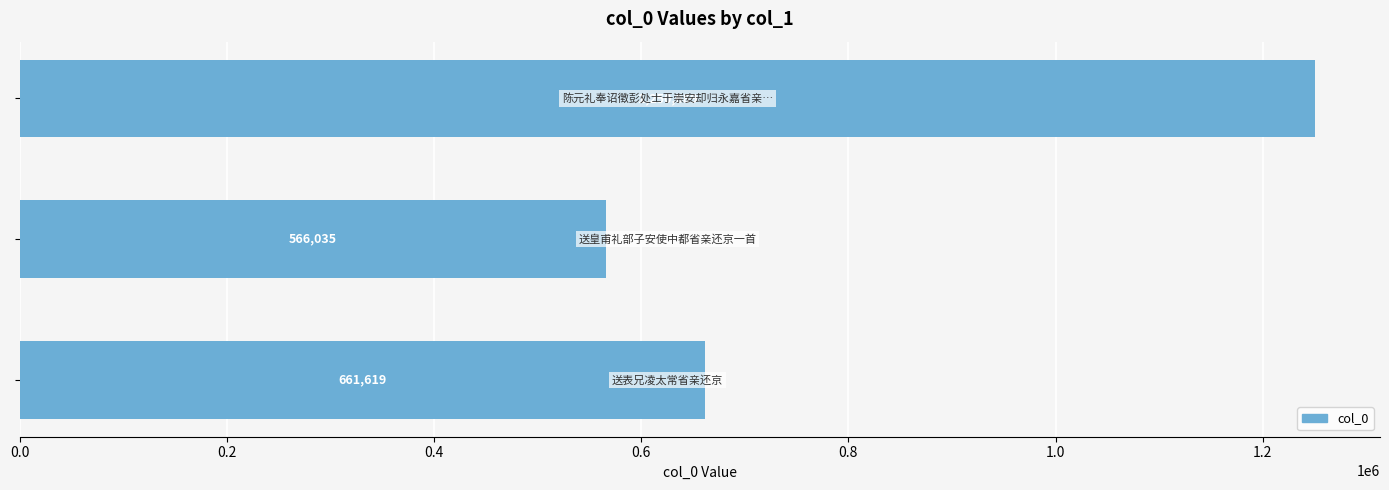

Reading bottom to top, list all the values displayed in this chart.

661619	566035	1250689